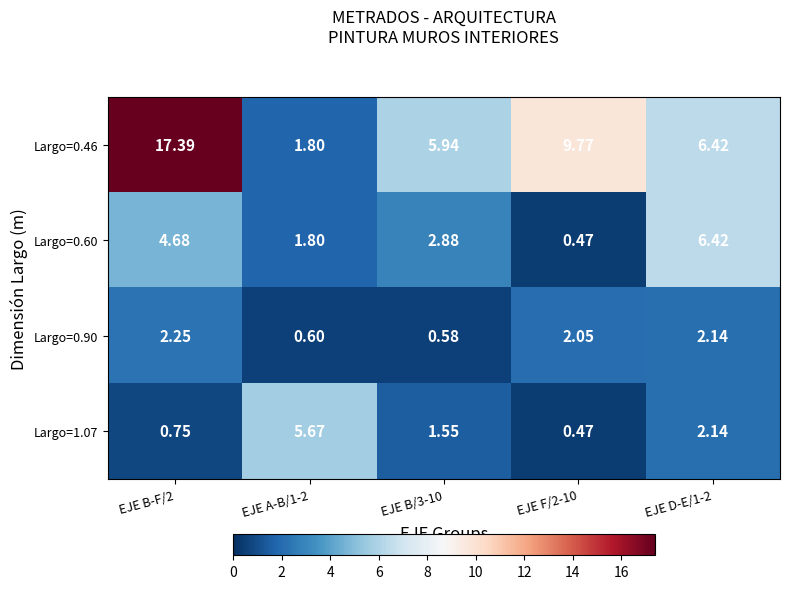

At how many categories does at least one series exceed 4?

5